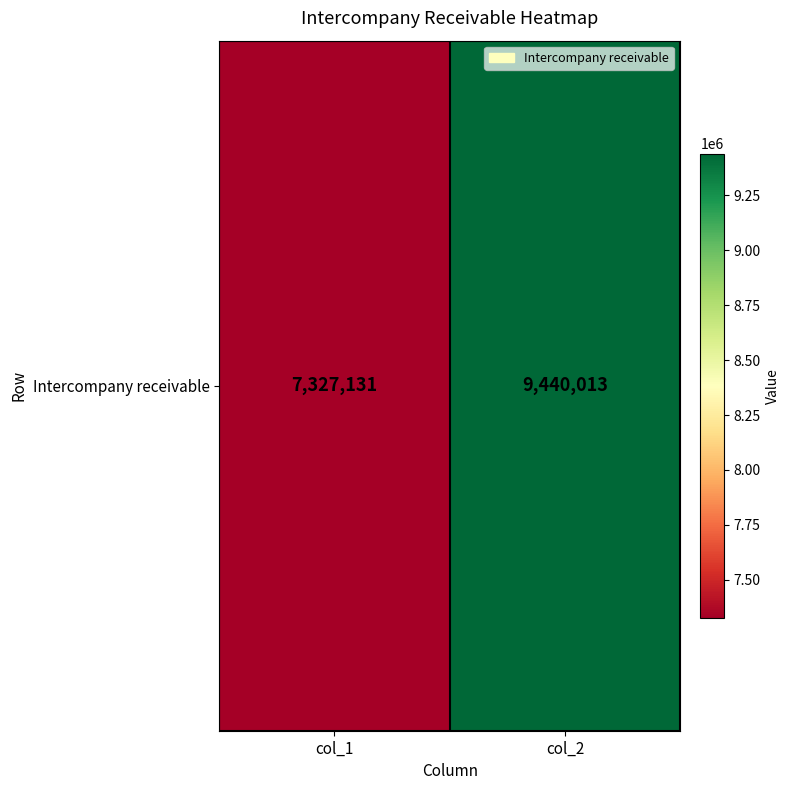

What is the difference between the values at col_2 and col_1?

2112882